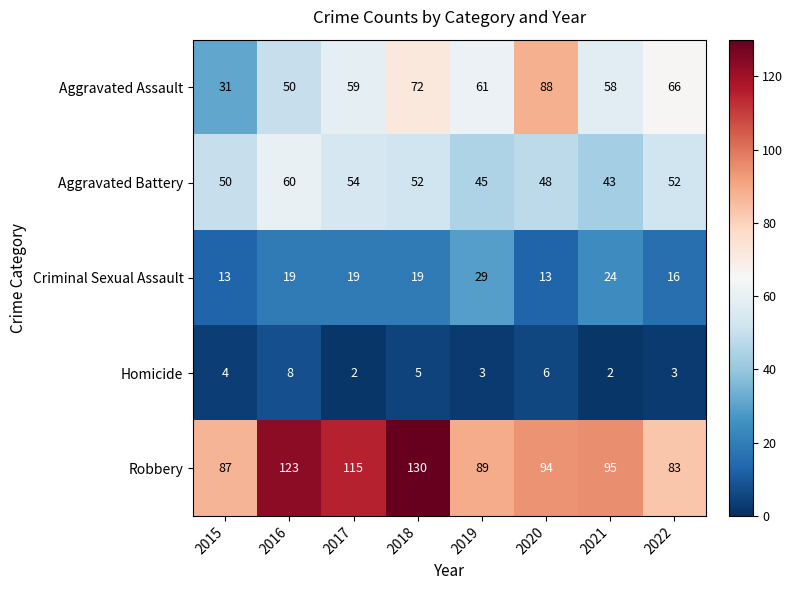

Is it true that Aggravated Battery equals 15 at 2022?

False